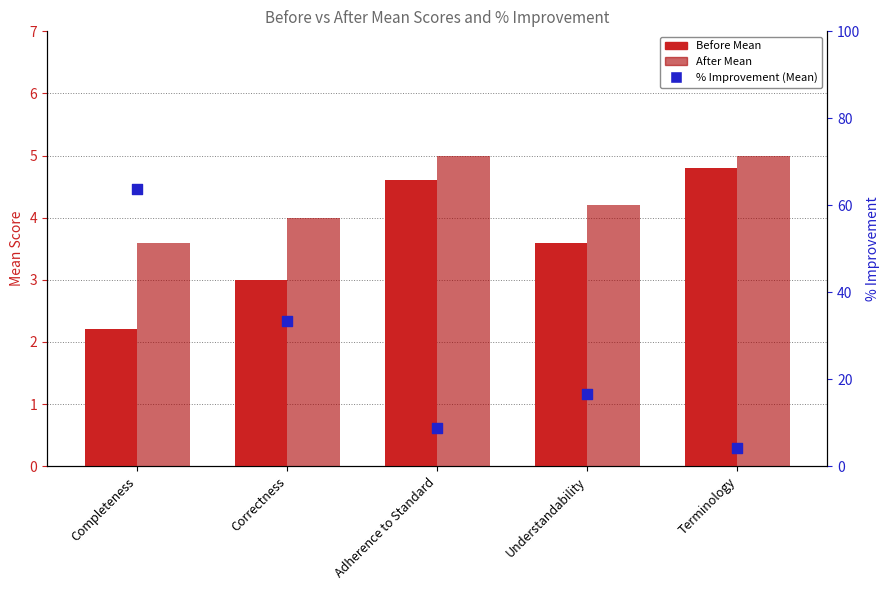

Which series reaches the minimum Y coordinate?

Before Mean